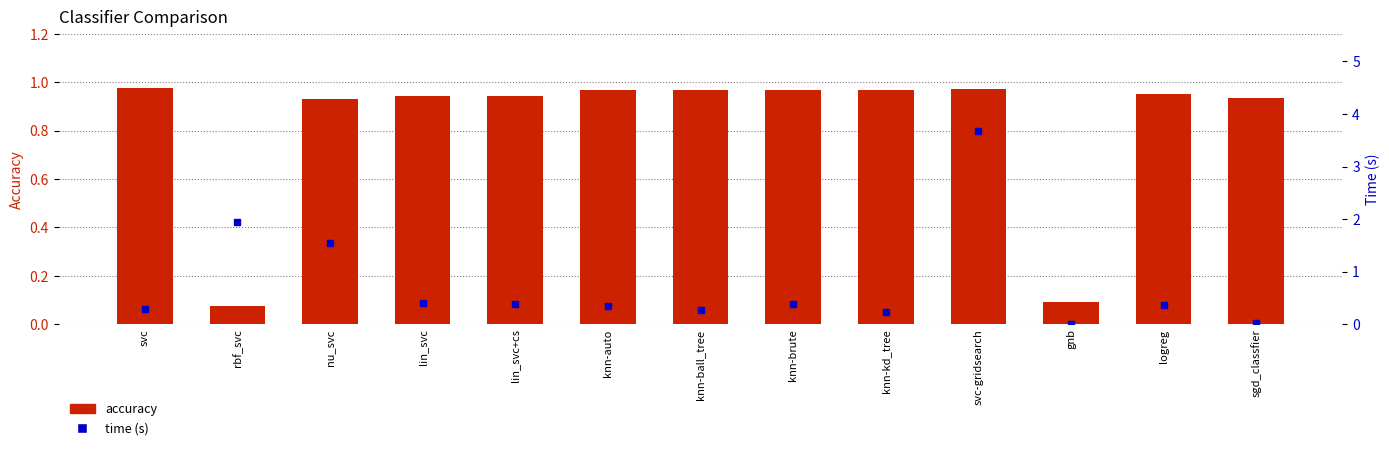

What is the value of the accuracy bar at the 7th from the left?

1.0